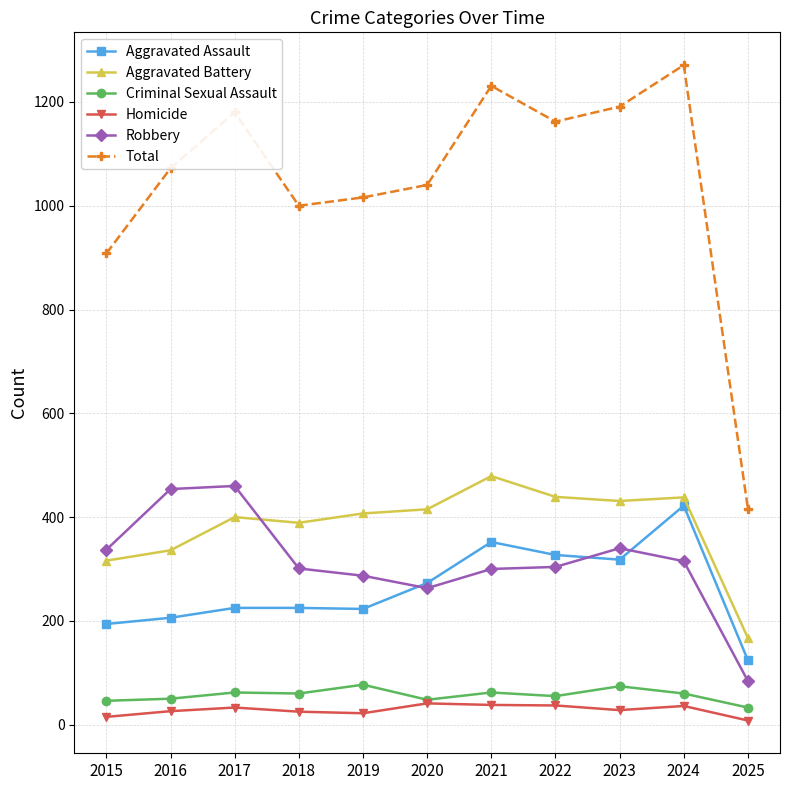

What is the value of the Aggravated Battery point at the 7th from the left?

479